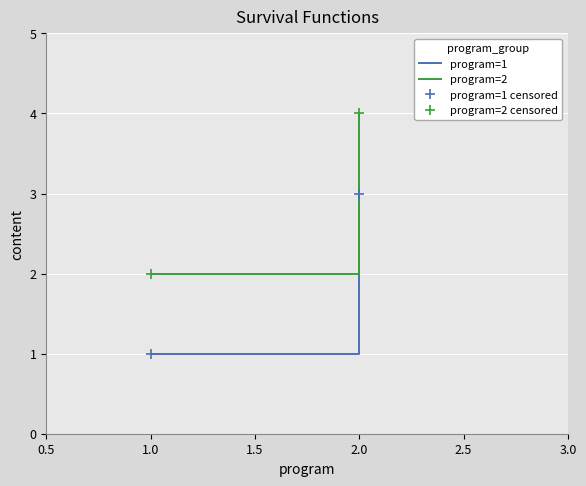

How many program=1 censored values are between 1 and 3?

2